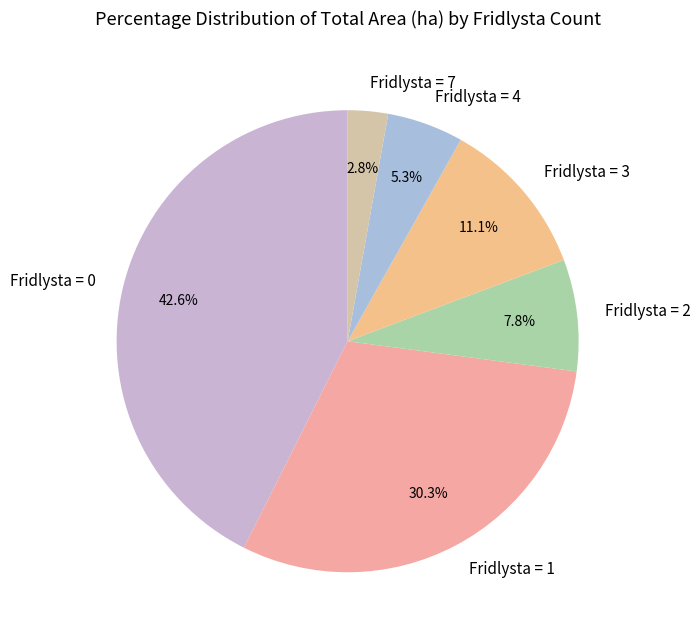

Does Fridlysta = 0 represent more than half of the total?

No